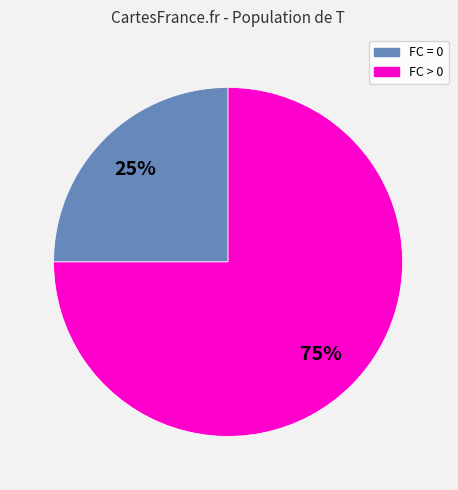

To the nearest percent, what is the average slice percentage?

50%